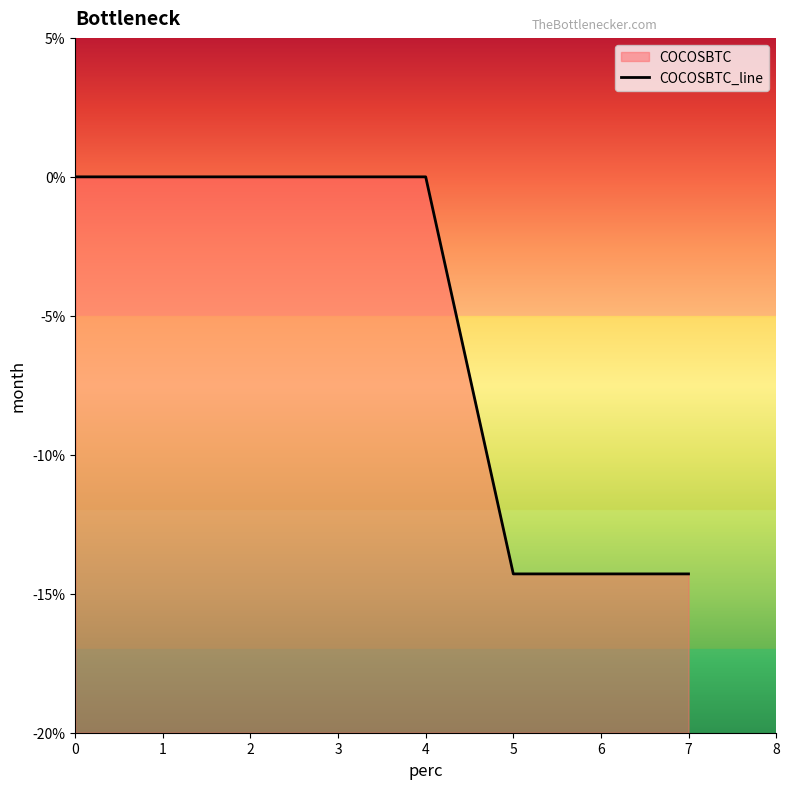

Rank the categories by value from highest to lowest.

0, 1, 2, 3, 4, 5, 6, 7